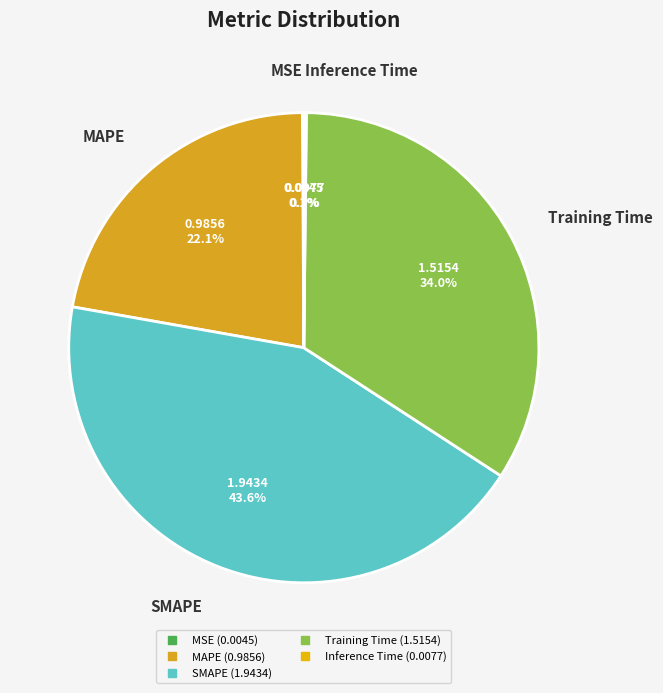

Approximately how many times larger is the value at Training Time compared to SMAPE?

0.8